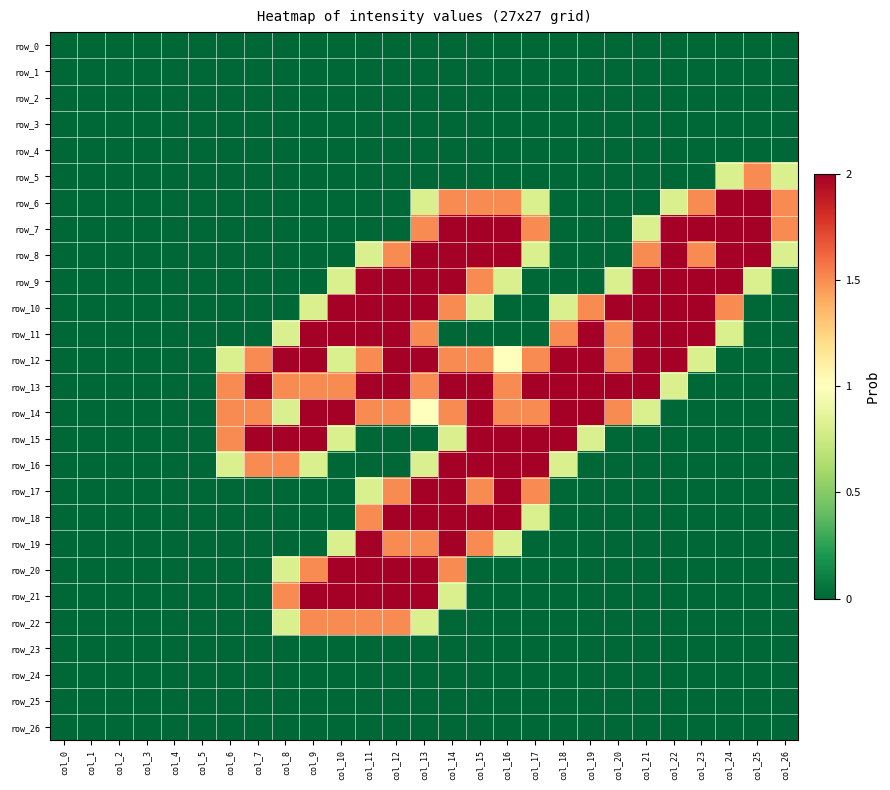

Where is row_20 nearest to the value 1?

col_8